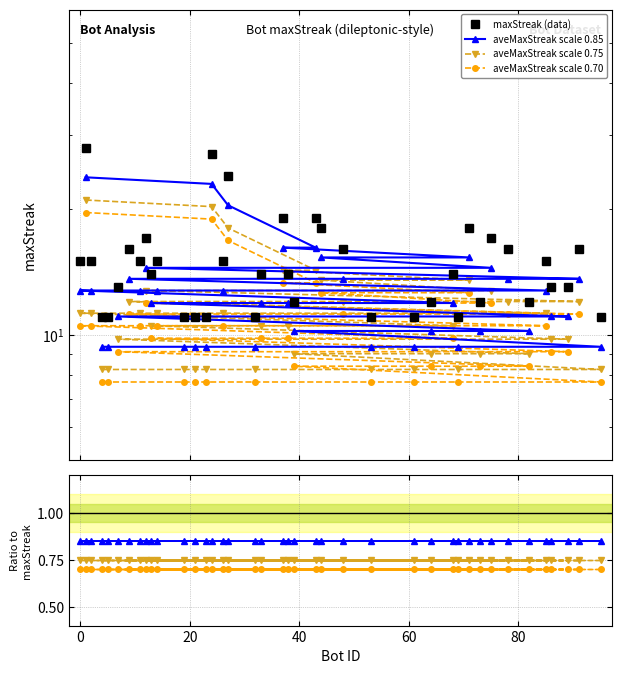

At which category does the chart reach its peak across all series?

1